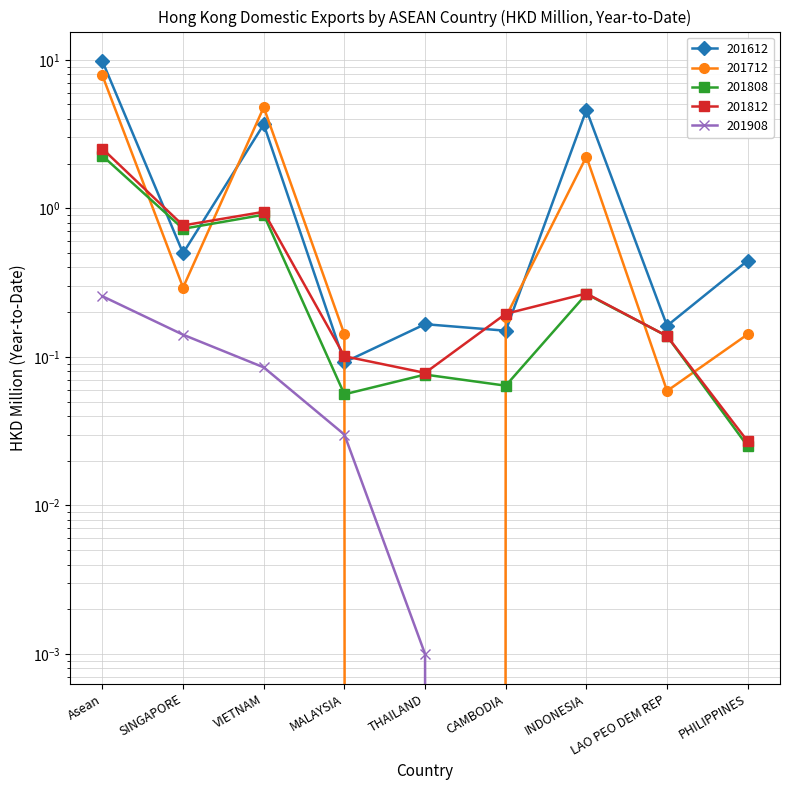

Between SINGAPORE and CAMBODIA, which series saw the biggest shift?

201808